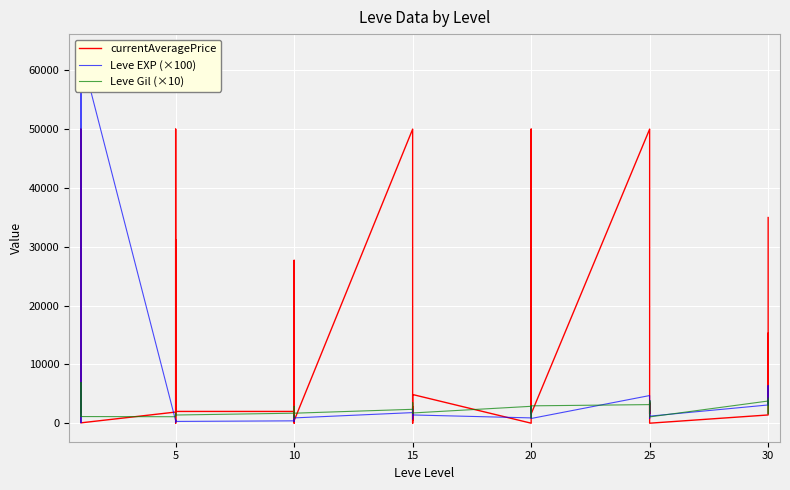

What are all the series names shown in the legend?

currentAveragePrice, Leve EXP (×100), Leve Gil (×10)